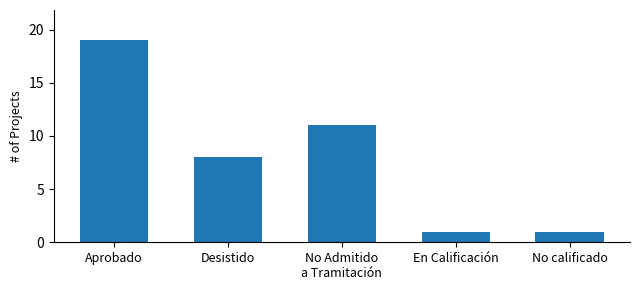

What is the label of the 5th bar from the left?

No calificado